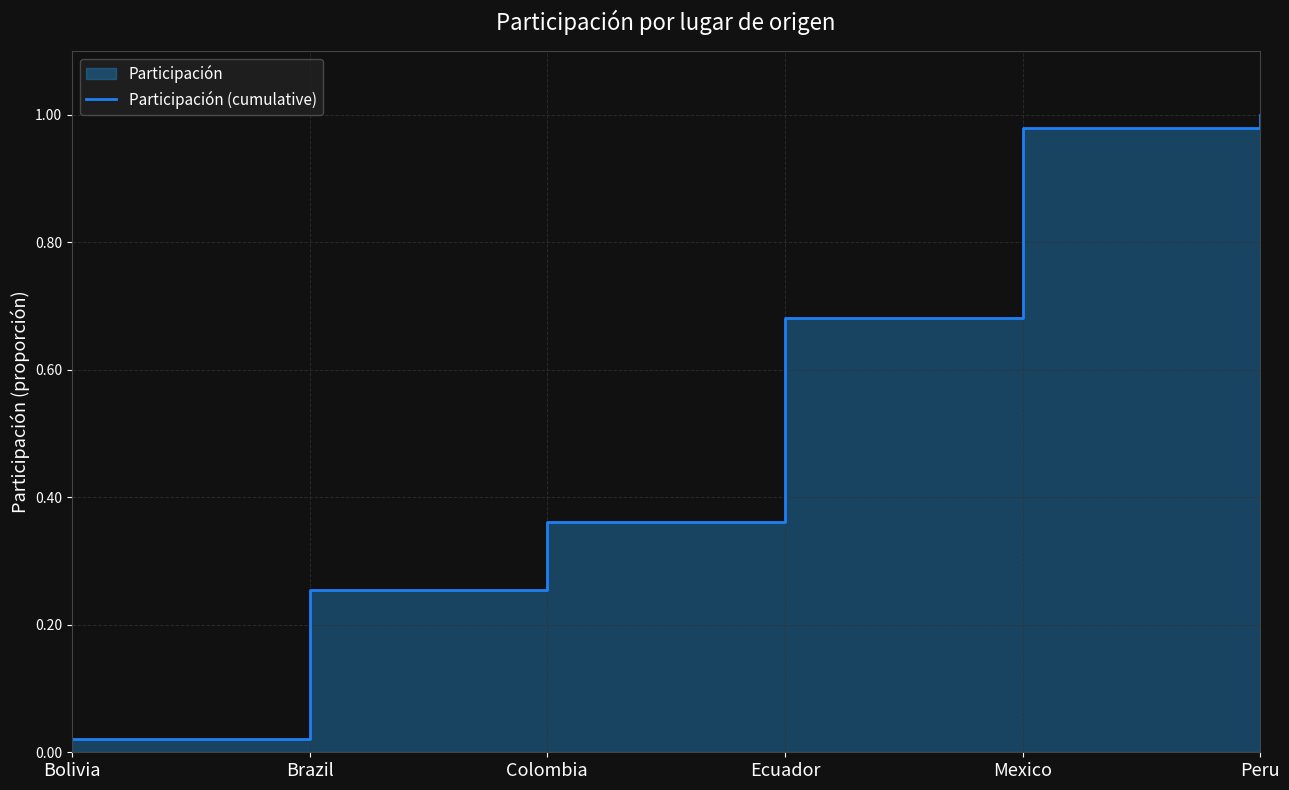

What is the label of the 6th point from the right?

Bolivia